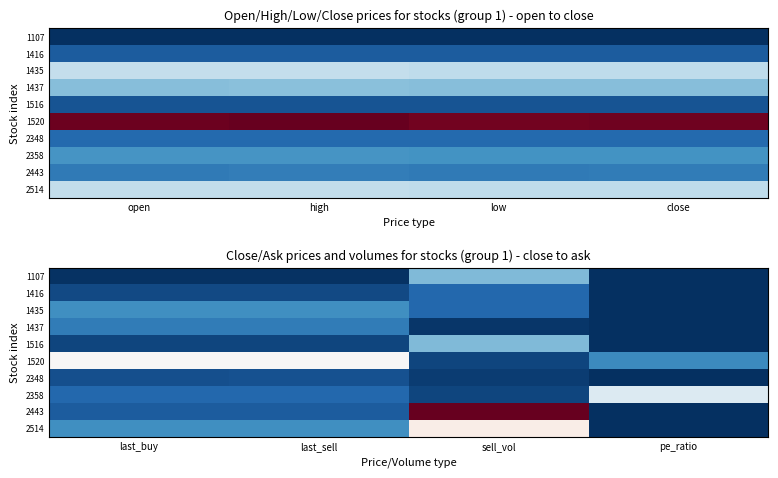

What is the spread (max minus min) of values at pe_ratio?

32.4